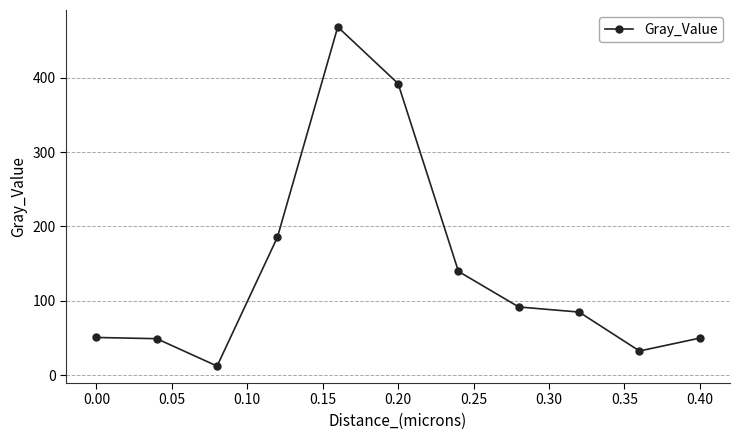

What is the sum of all values?

1556.8